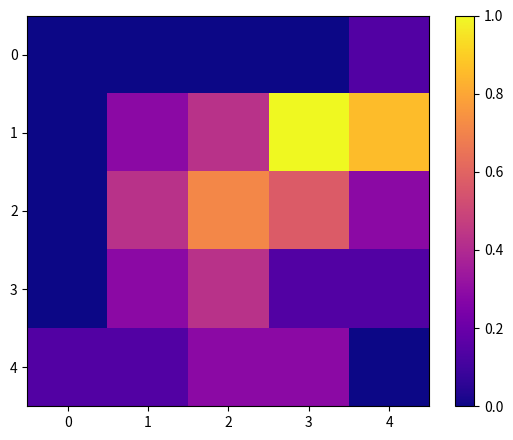

Which series has the widest spread of values?

1